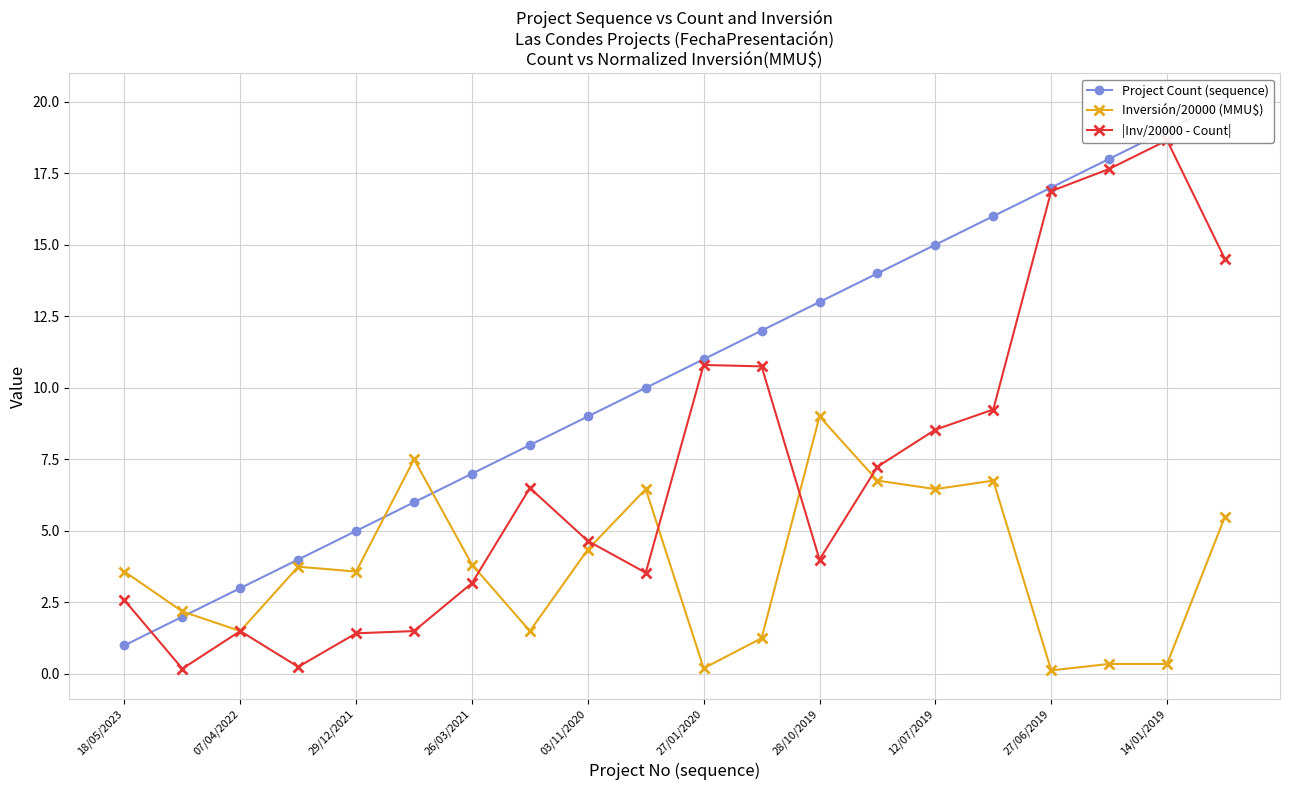

What is the sum of all Project Count (sequence) values?

210.0